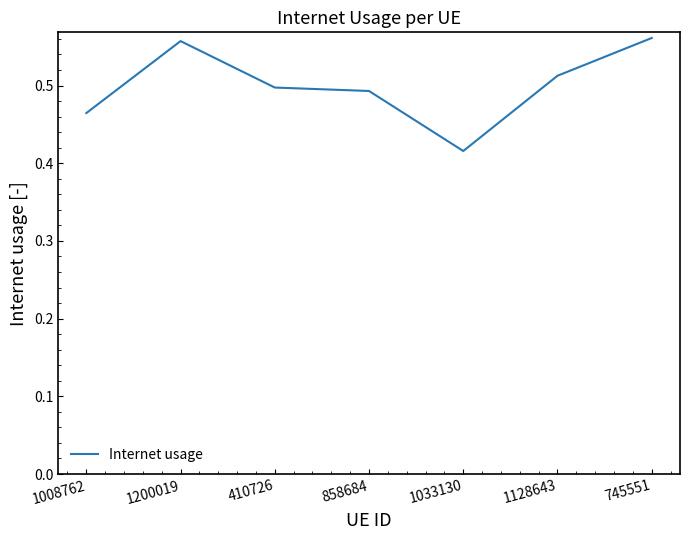

At which label is the value closest to 0?

1033130